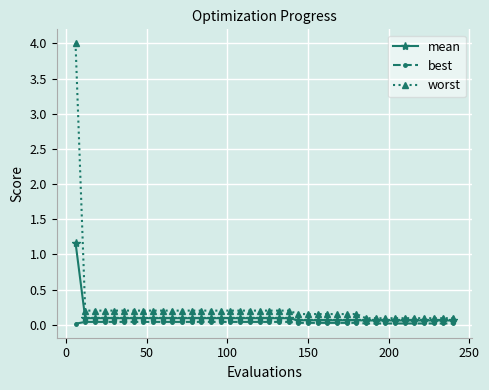

What is the difference between the maximum and minimum values in the mean series?

1.1